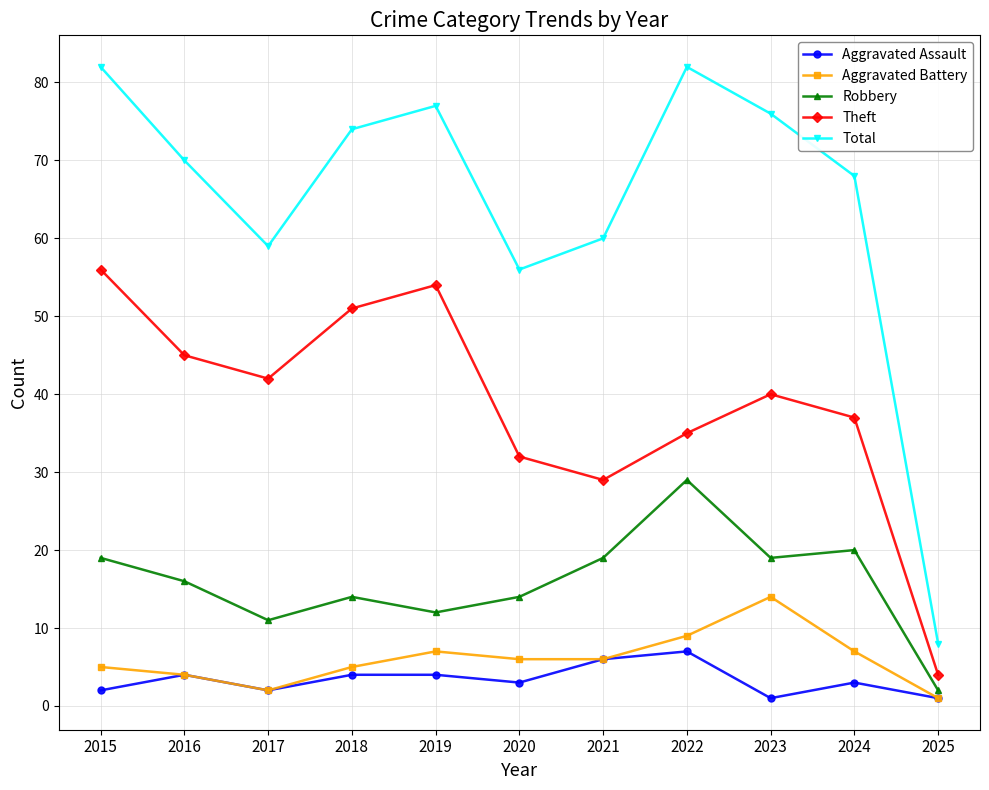

True or false: Aggravated Battery and Theft intersect in this chart.

False